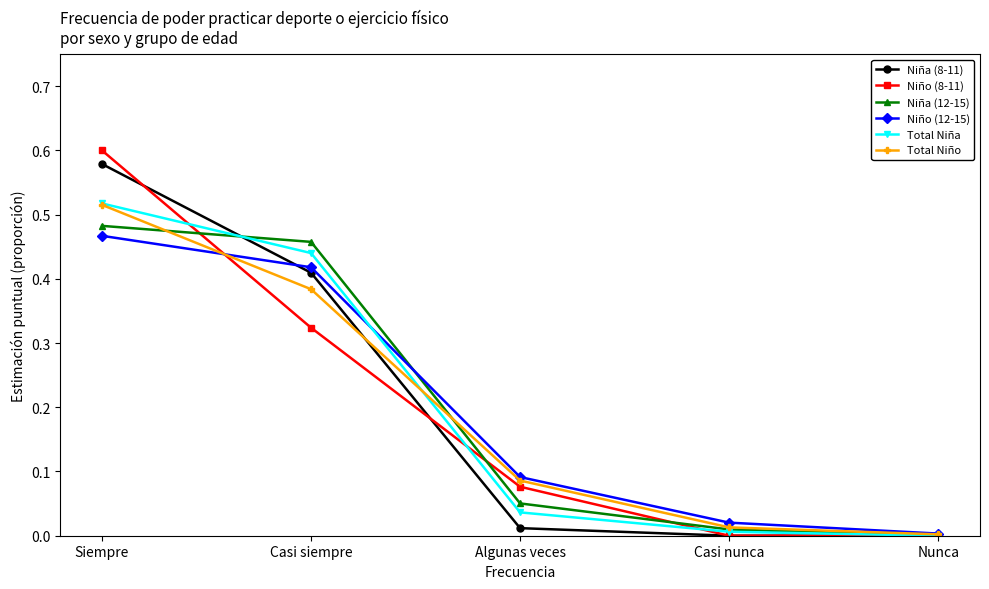

The Total Niña series shows 0.7 at Siempre. True or false?

False